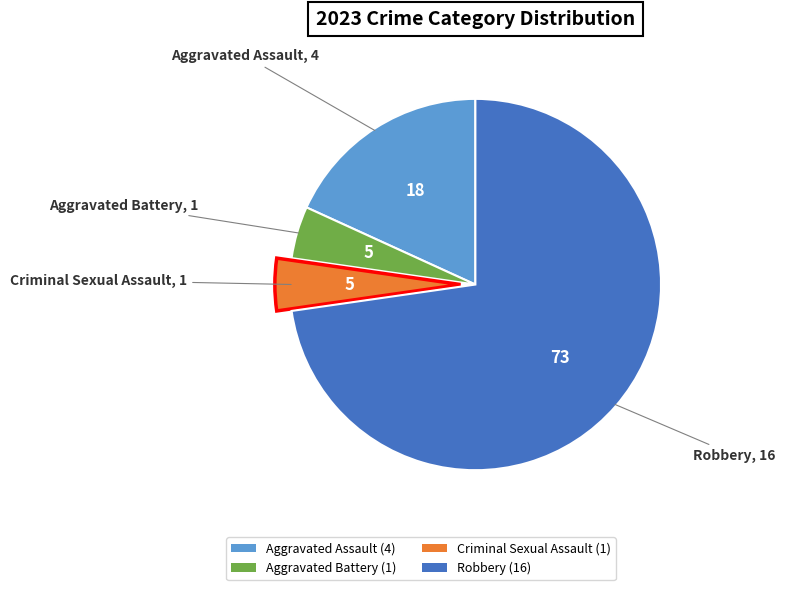

Is it true that Robbery is 58% of the pie?

False